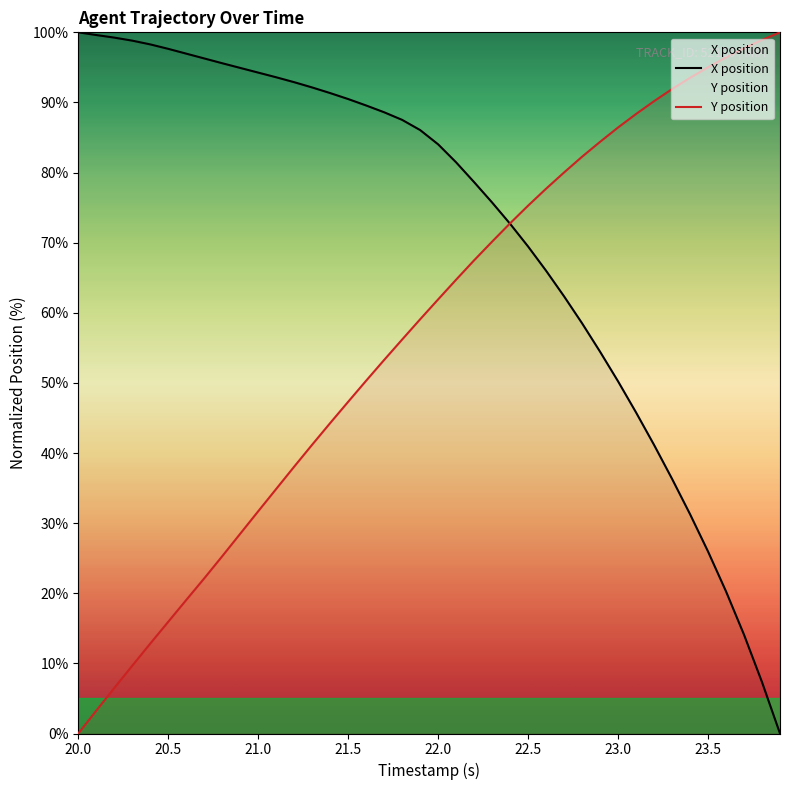

Which category has the highest value in the X position series?

20.0